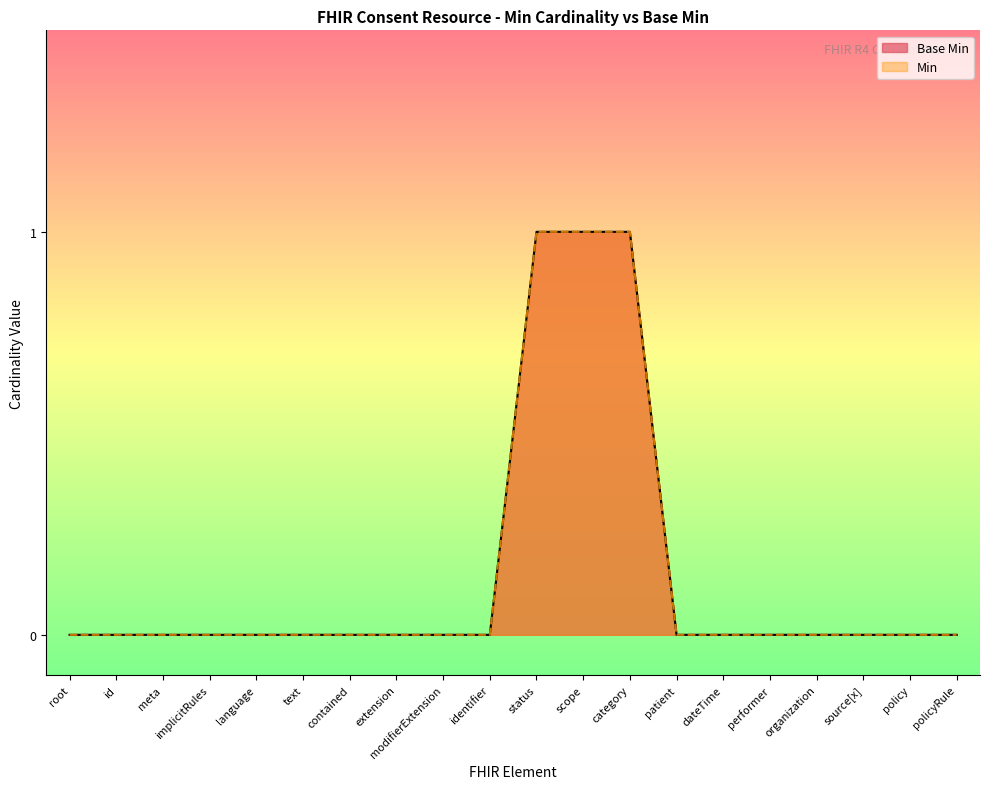

What is the sum of the values at category and source[x]?

1